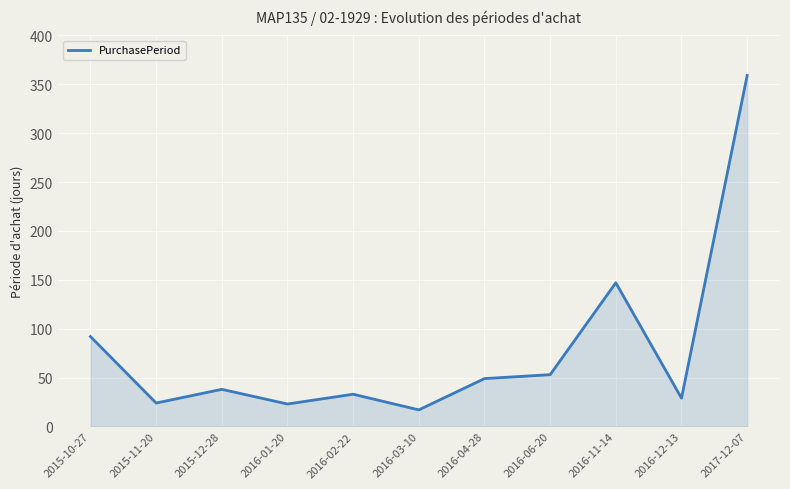

The value at 2015-11-20 is 24. True or false?

True